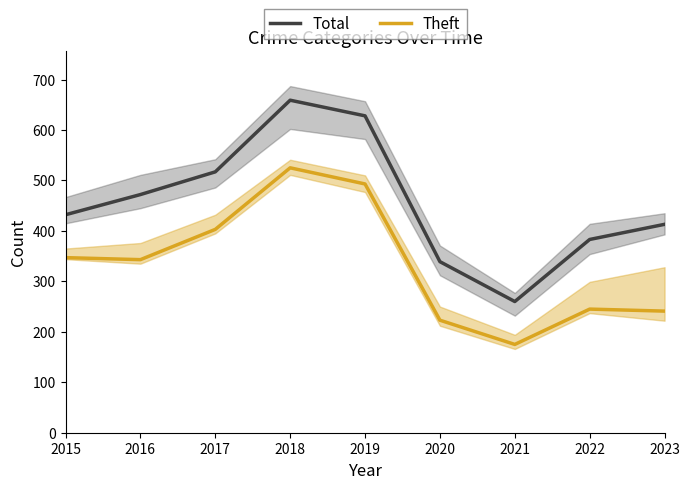

True or false: Total and Theft intersect in this chart.

False